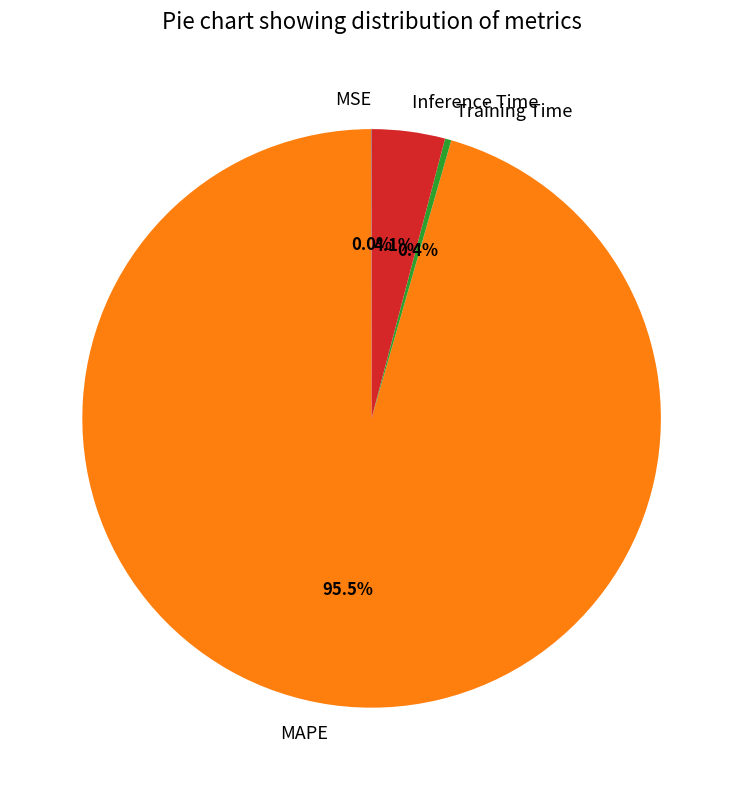

True or false: Training Time accounts for 9% of the total.

False